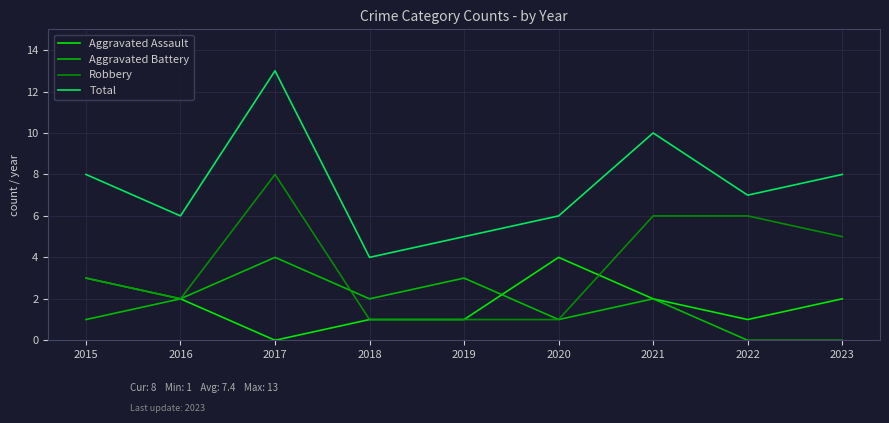

Reading left to right, list all the values displayed in this chart.

Aggravated Assault: 2015=3	2016=2	2017=0	2018=1	2019=1	2020=4	2021=2	2022=1	2023=2
Aggravated Battery: 2015=1	2016=2	2017=4	2018=2	2019=3	2020=1	2021=2	2022=0	2023=0
Robbery: 2015=3	2016=2	2017=8	2018=1	2019=1	2020=1	2021=6	2022=6	2023=5
Total: 2015=8	2016=6	2017=13	2018=4	2019=5	2020=6	2021=10	2022=7	2023=8